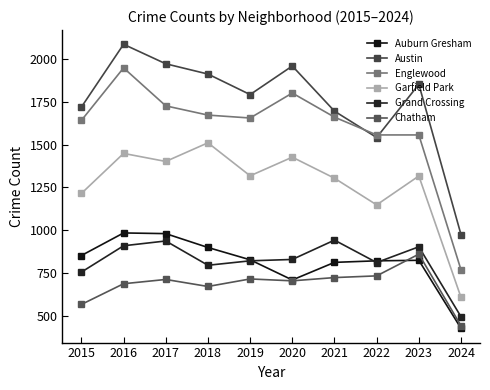

Reading right to left, list all the values displayed in this chart.

Auburn Gresham: 425	823	820	811	708	826	898	979	983	851
Austin: 973	1852	1541	1695	1959	1792	1912	1972	2086	1719
Englewood: 767	1556	1556	1660	1801	1655	1672	1726	1948	1641
Garfield Park: 606	1316	1147	1303	1426	1317	1510	1401	1448	1214
Grand Crossing: 493	902	810	941	828	820	794	936	908	754
Chatham: 440	859	732	722	703	714	670	711	686	565